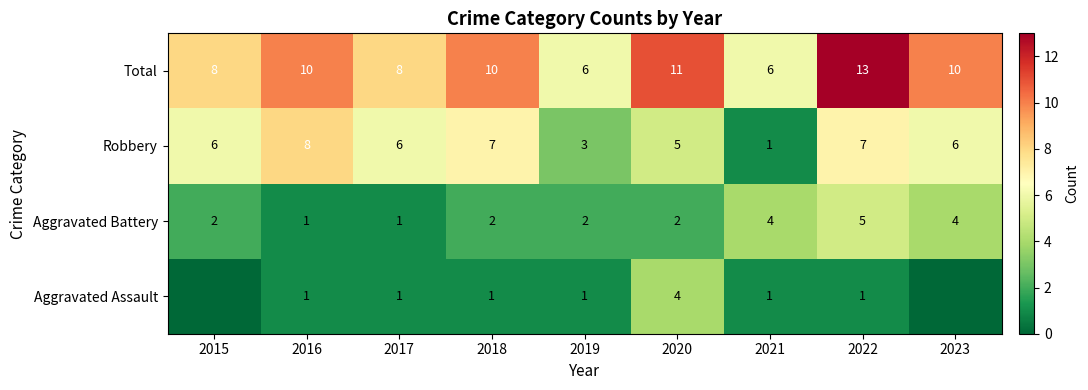

Count the Aggravated Battery values in the range 2 to 4.

6